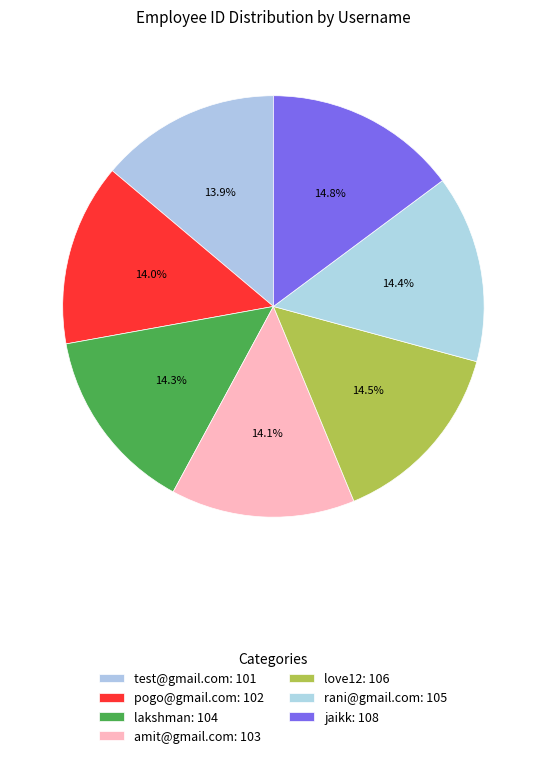

How many segments does this pie chart have?

7